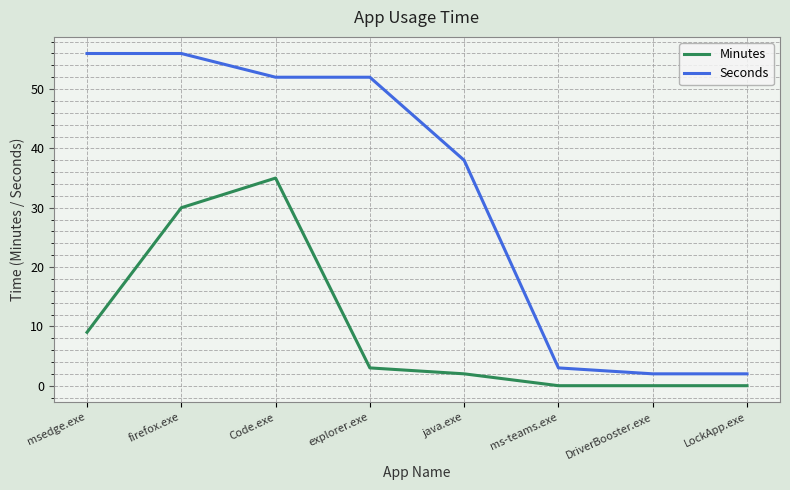

What are all the series names shown in the legend?

Minutes, Seconds